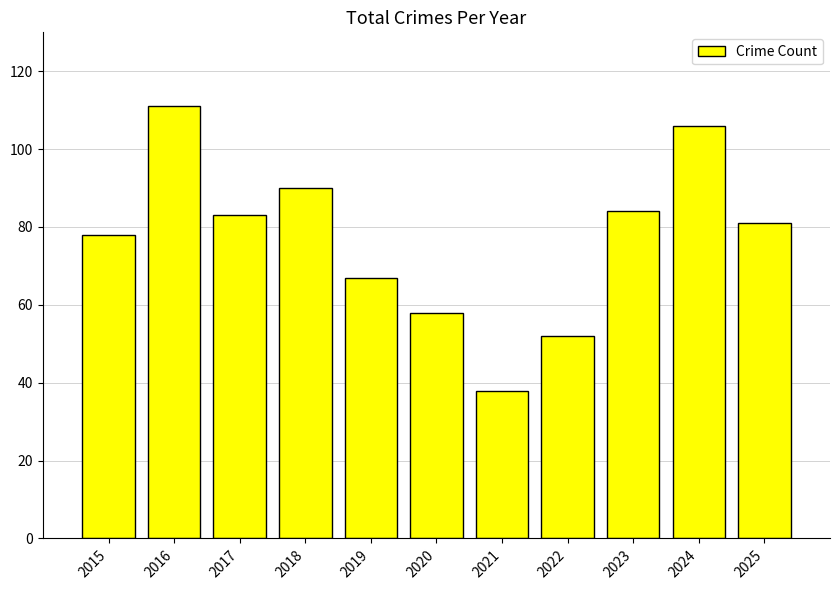

How many values are below 81?

5